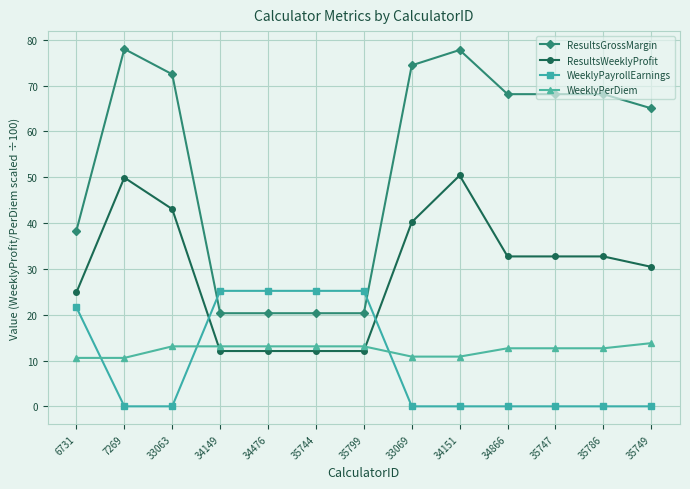

What are all the series names shown in the legend?

ResultsGrossMargin, ResultsWeeklyProfit, WeeklyPayrollEarnings, WeeklyPerDiem